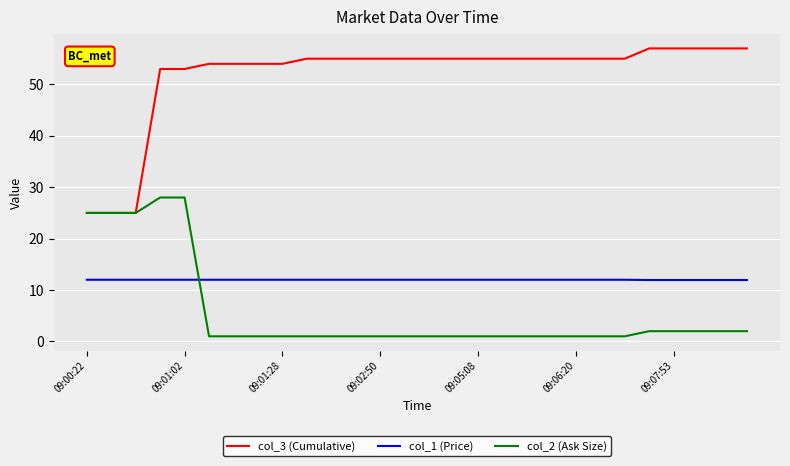

Rank the series by their maximum value, from highest to lowest.

col_3 (Cumulative), col_2 (Ask Size), col_1 (Price)